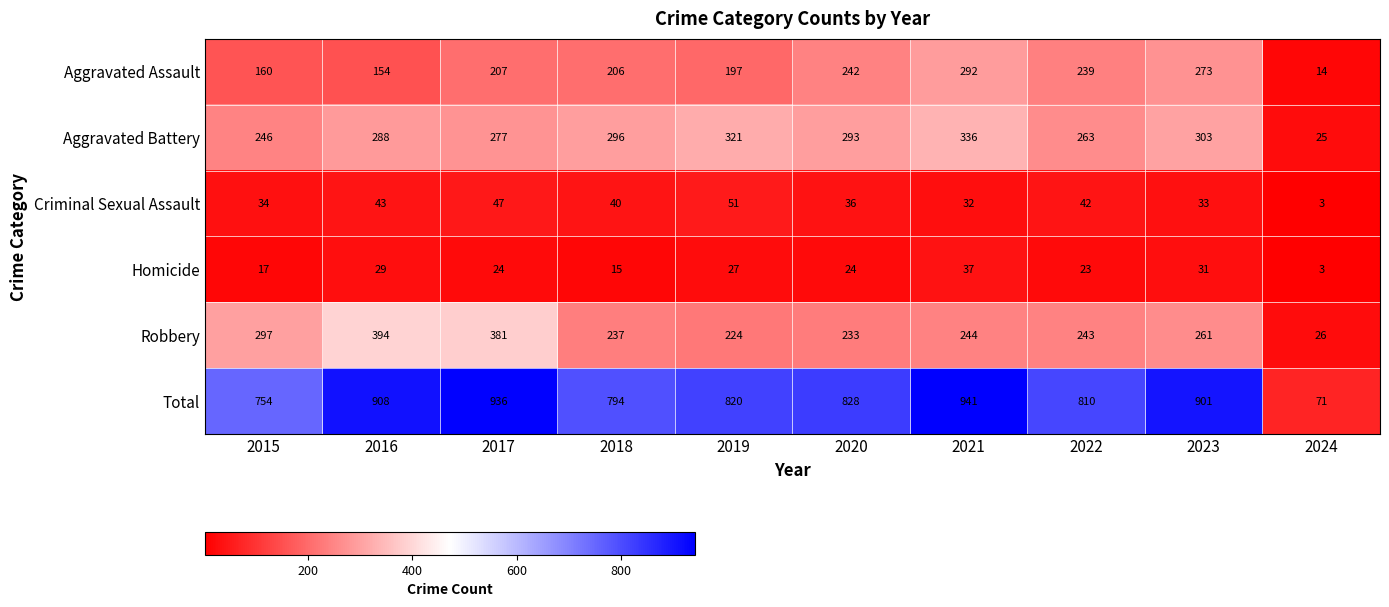

What is the minimum value shown in the chart?

3